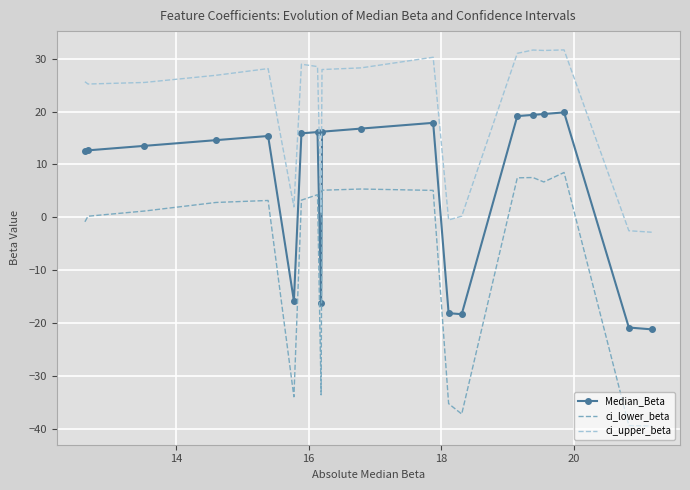

What is the average value of the ci_upper_beta series?

19.9